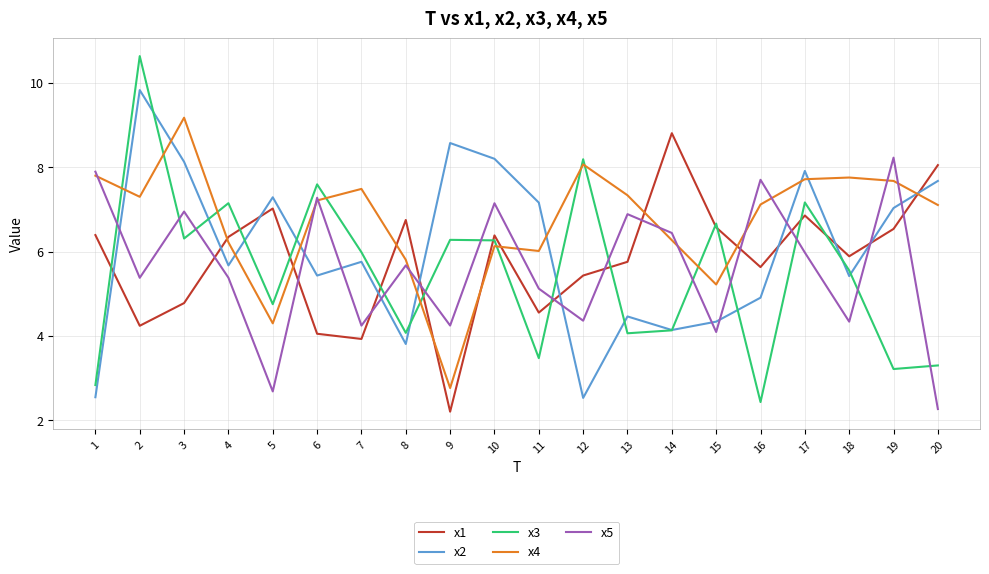

Between which two adjacent categories do x3 and x1 first intersect?

1 and 2